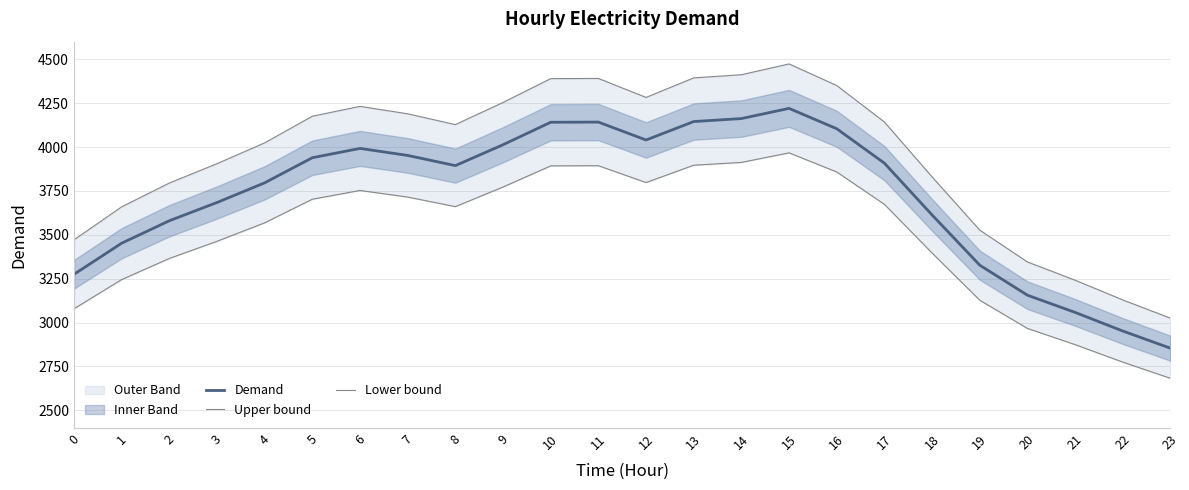

What is the spread (max minus min) of values at 20?

378.7